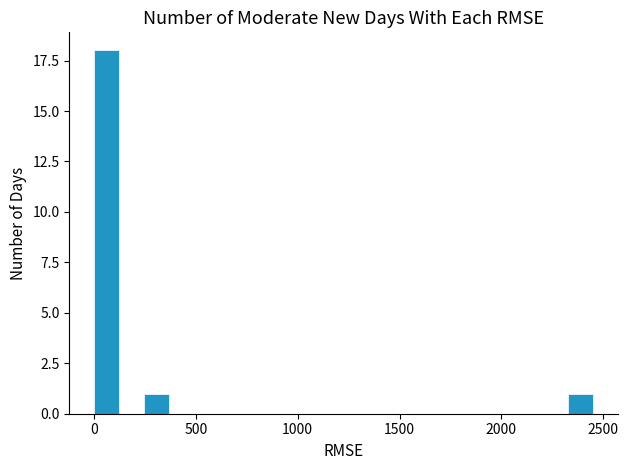

Read against the x-axis, roughly where is the centre of the tallest bar?

50